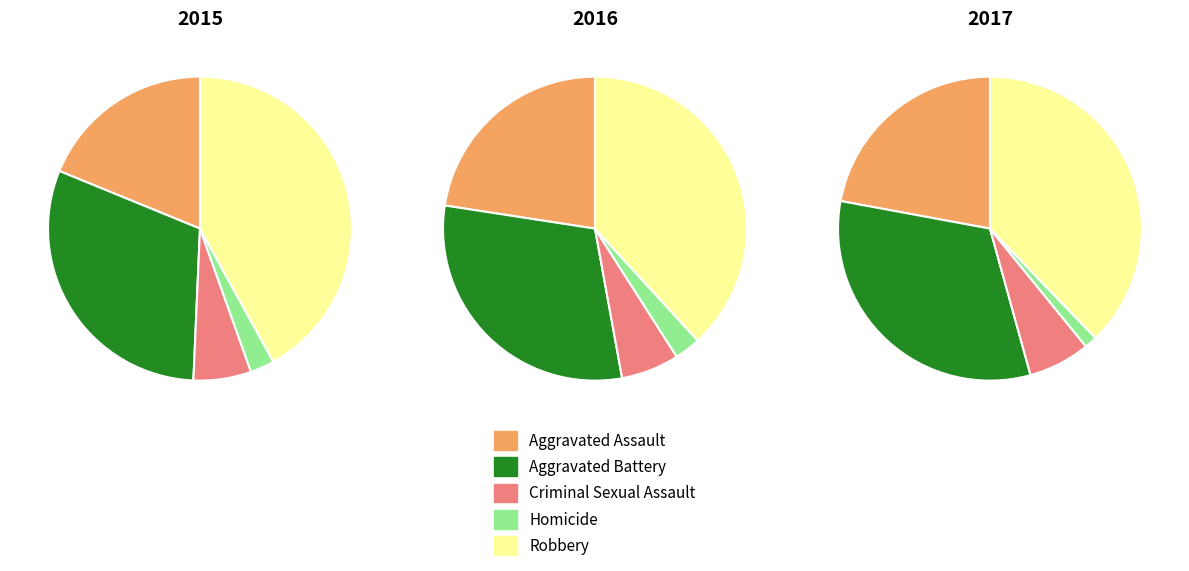

To the nearest percent, what is the average slice percentage?

20%